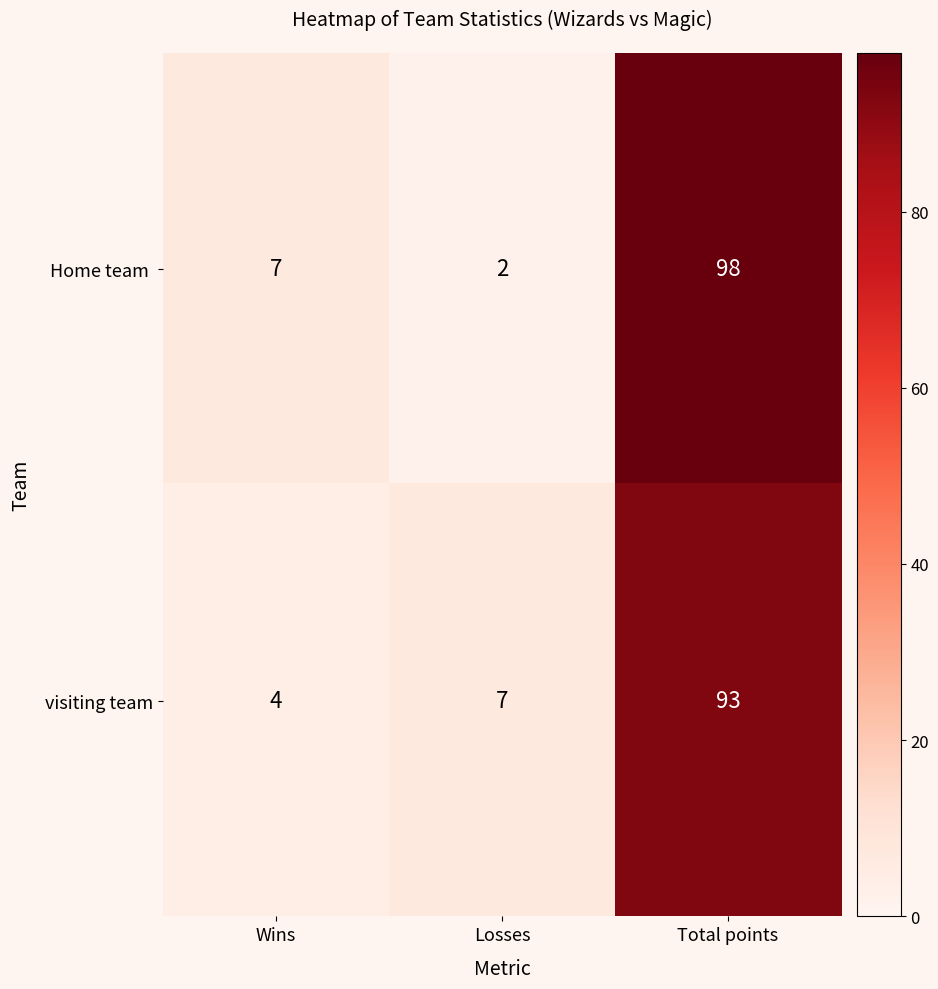

What is the difference between the maximum and second lowest values in the visiting team series?

86